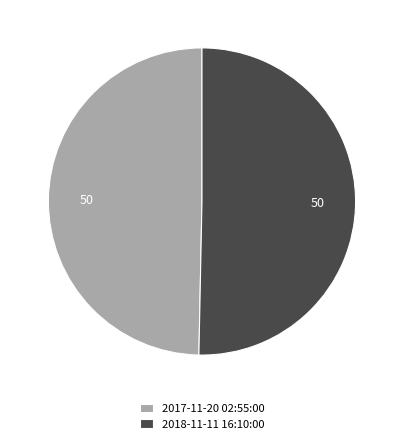

Is it true that 2018-11-11 16:10:00 is 50% of the pie?

True